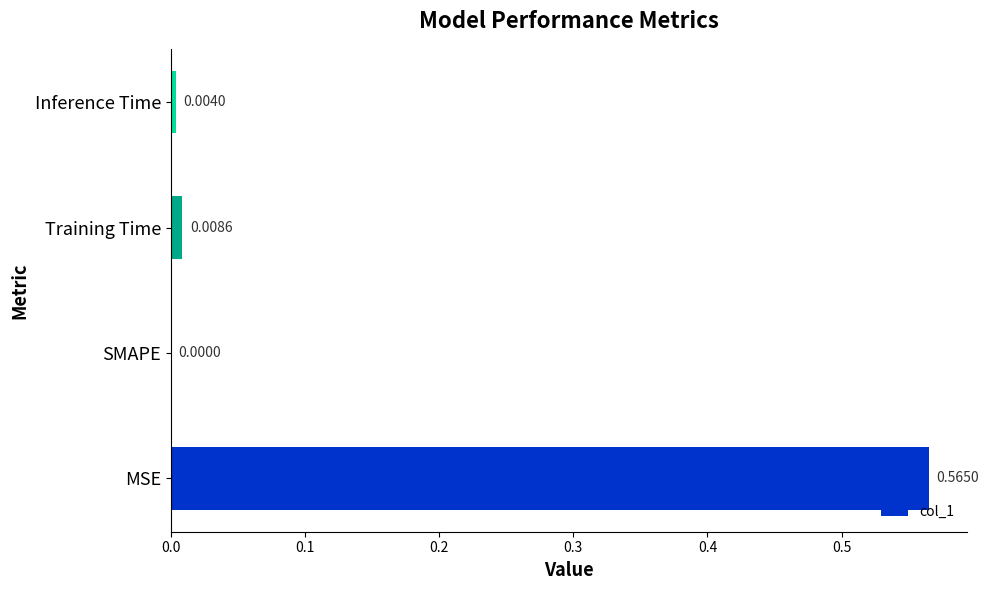

At which category does the chart reach its peak across all series?

MSE